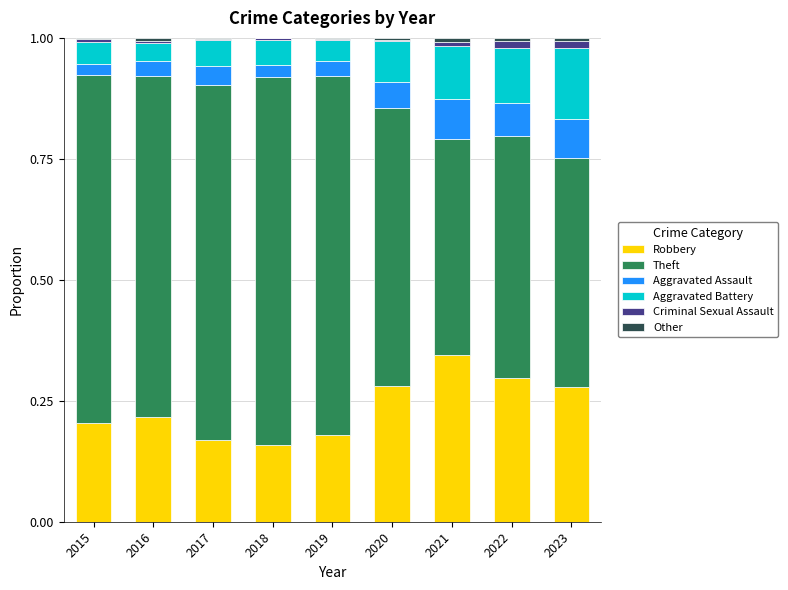

Are the bars horizontal?

No